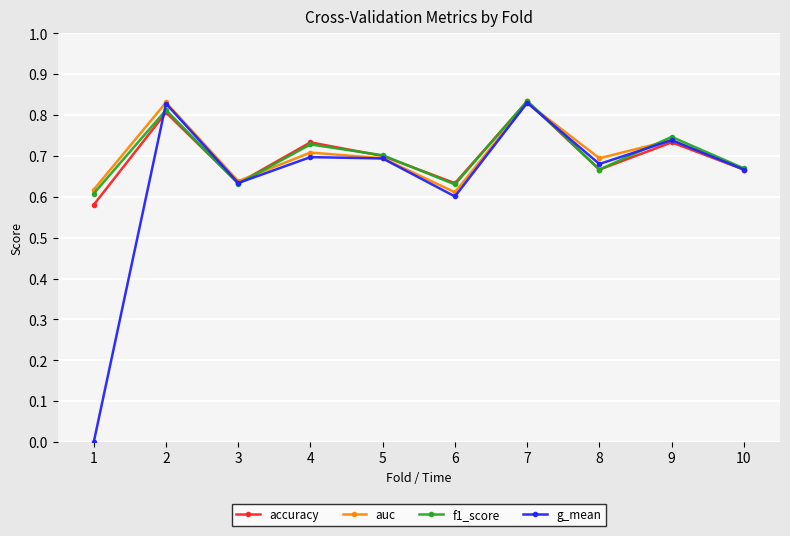

Is the value of auc at 10 greater than the value of f1_score at 3?

Yes